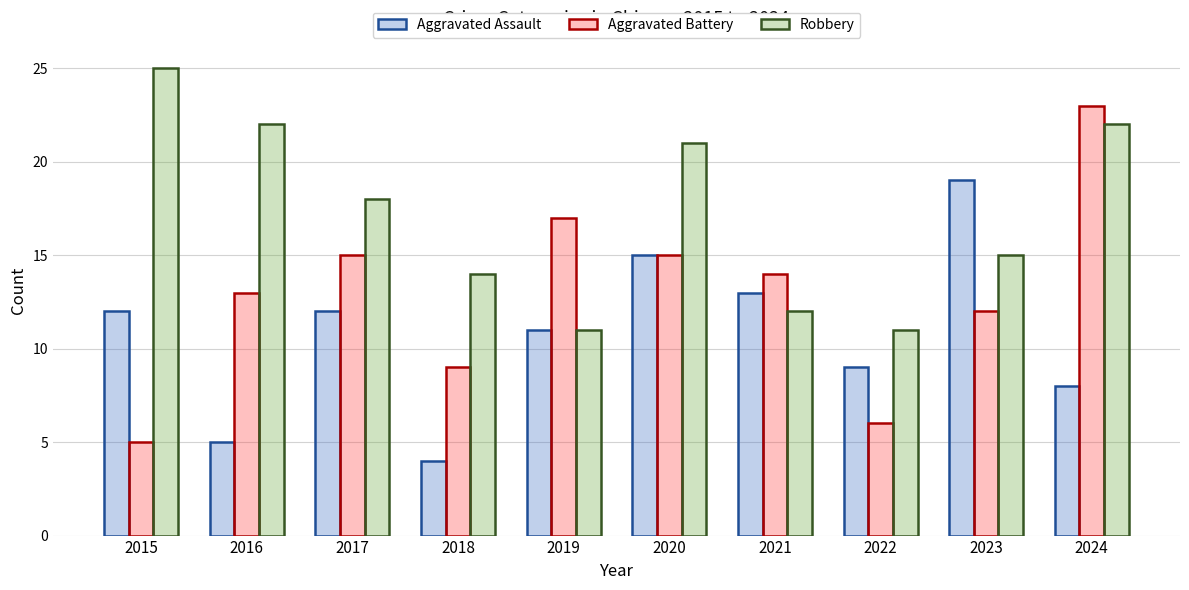

At which label does Robbery first exceed 18?

2015